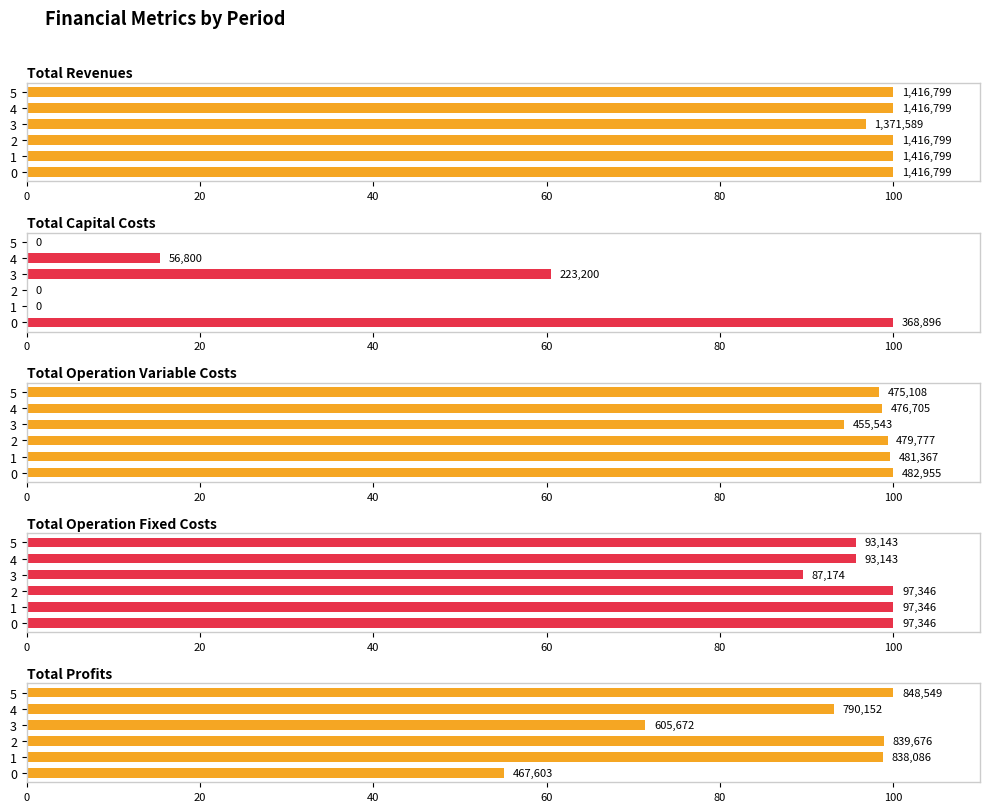

Is the value of Total Revenues at 40 greater than the value of Total Profits at 0?

Yes